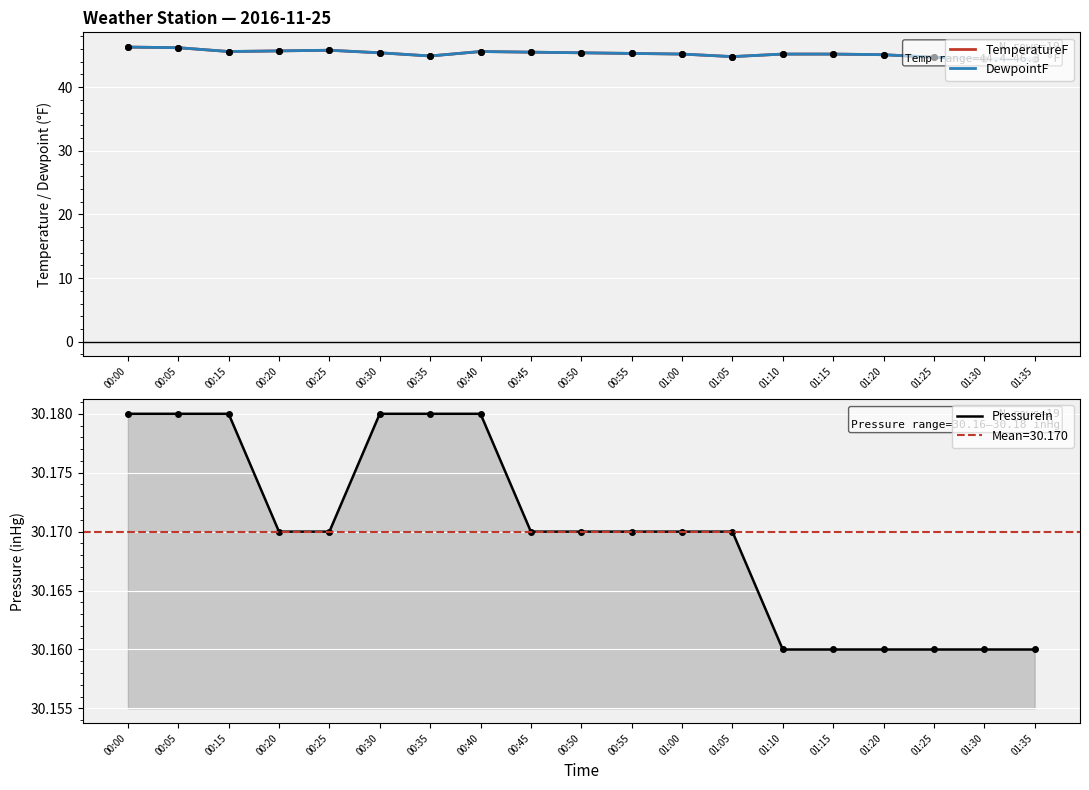

True or false: DewpointF and PressureIn cross at least once.

False